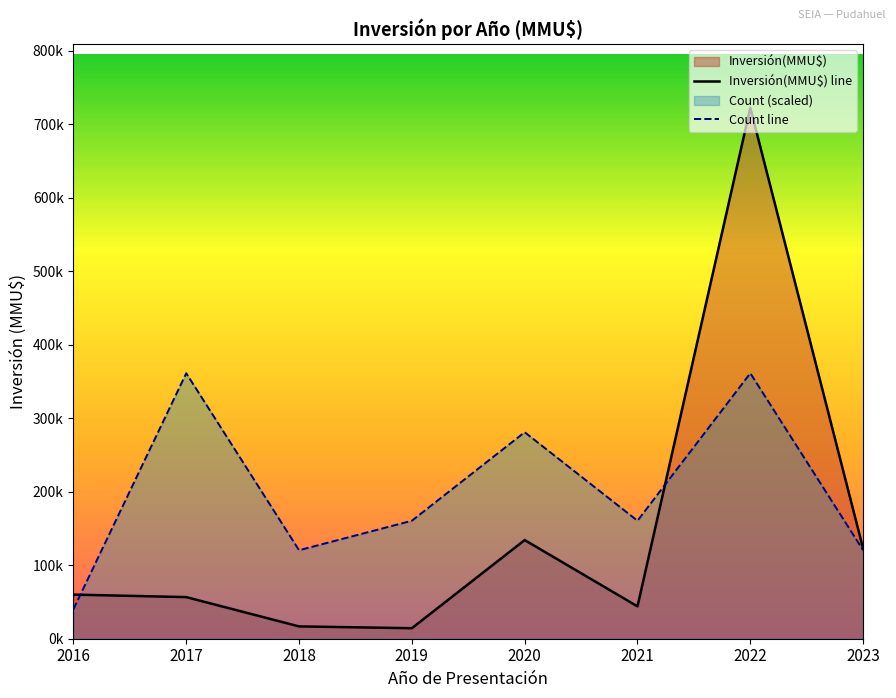

Rank the series at 2020 from lowest to highest value.

Inversión(MMU$) line, Count line